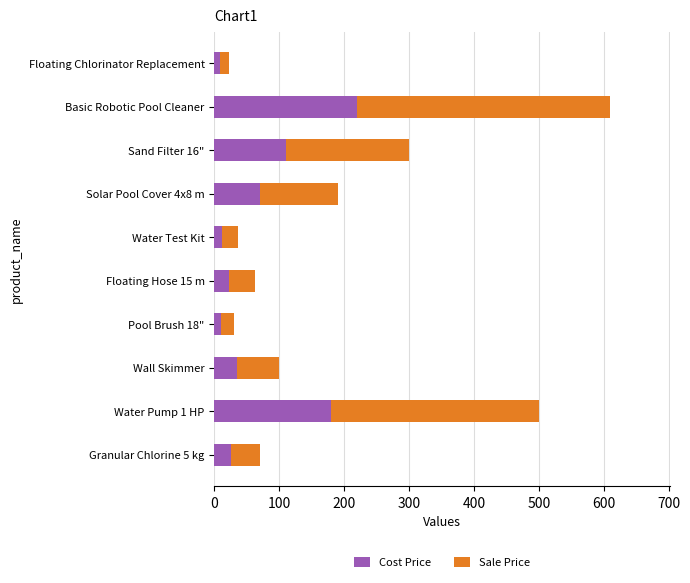

The Cost Price series shows 110 at Sand Filter 16". True or false?

True